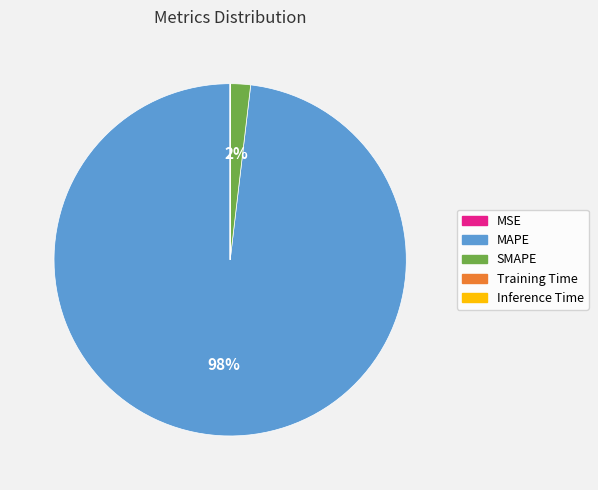

Which slice represents more than half of the pie?

MAPE